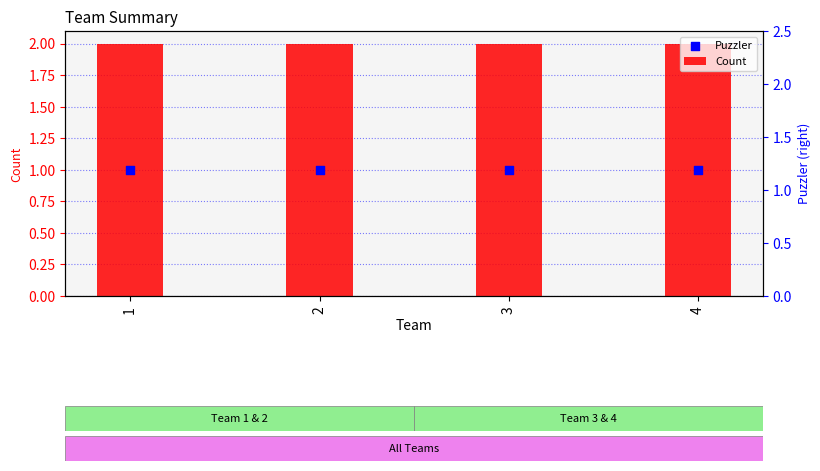

What are all the series names shown in the legend?

Count, Puzzler